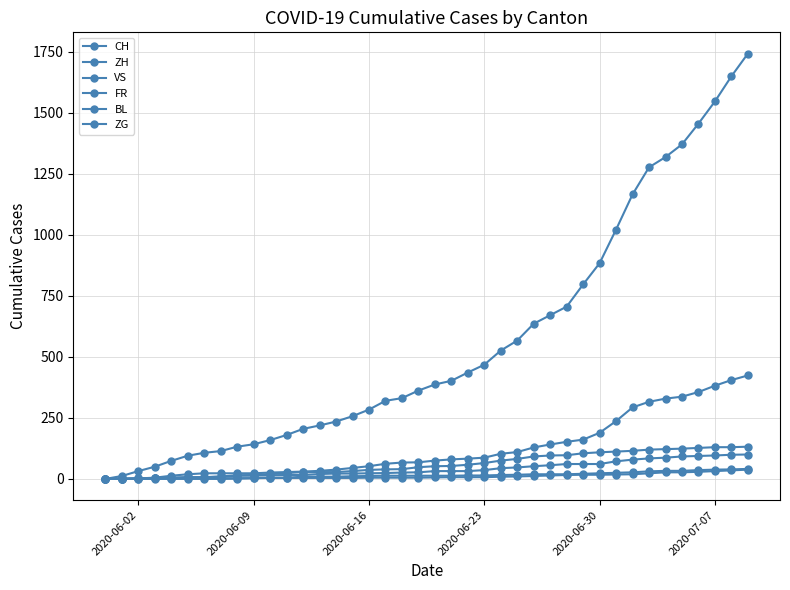

Count the number of data series in this chart.

6